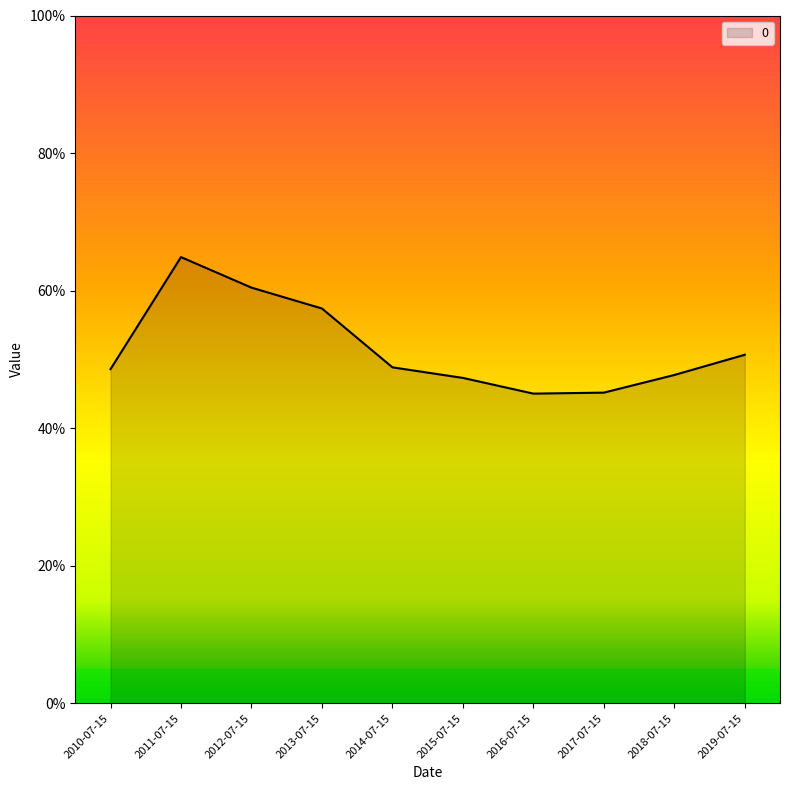

Which has a higher value, 2015-07-15 or 2019-07-15?

2019-07-15